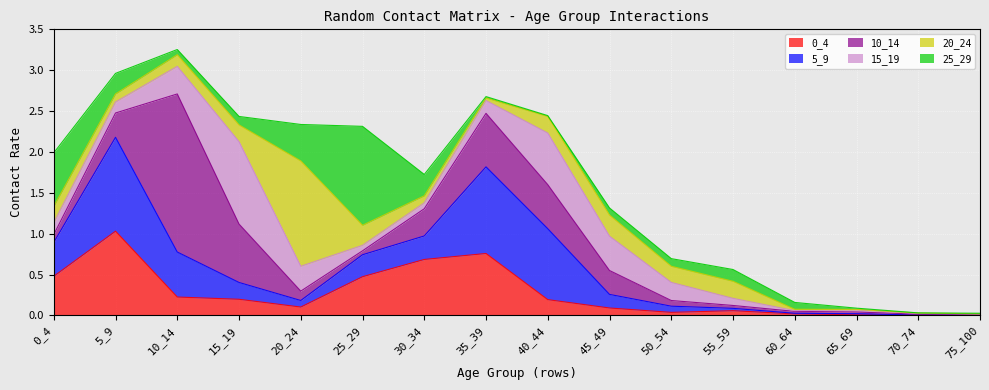

What is the difference between the 5_9 values at 15_19 and 10_14?

0.3